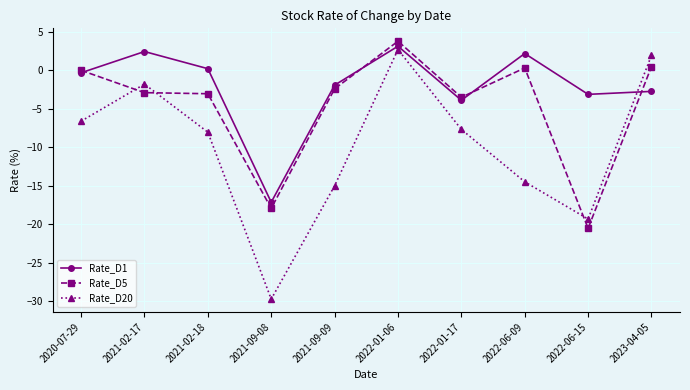

Between 2021-02-17 and 2021-09-09, which series saw the biggest shift?

Rate_D20